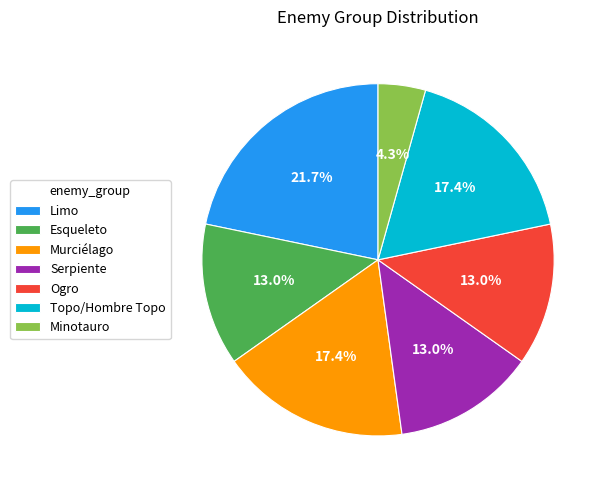

What percentage is the Minotauro slice, to the nearest percent?

4%